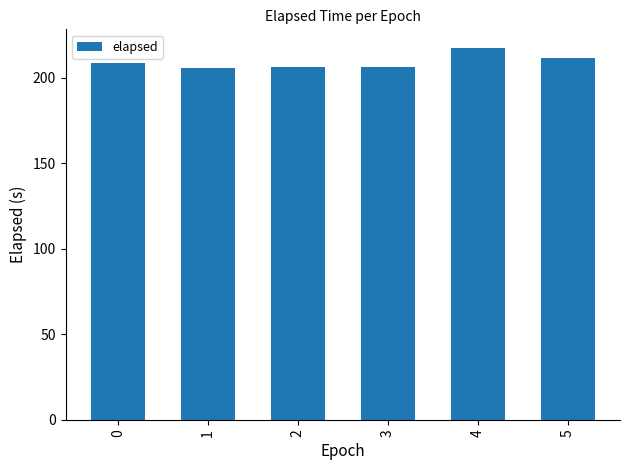

Approximately how many times larger is the value at 0 compared to 2?

1.0